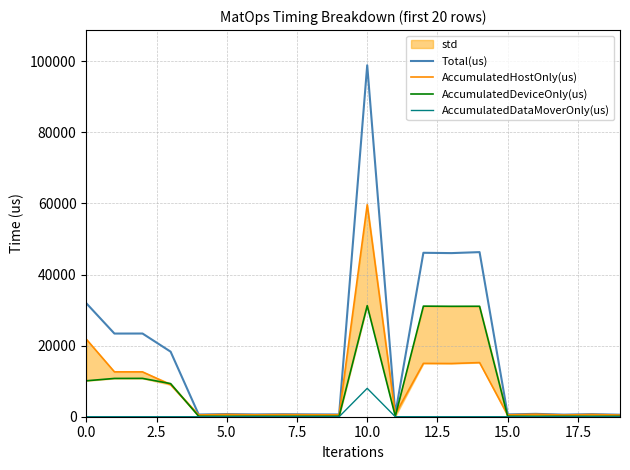

Reading left to right, list all the values displayed in this chart.

Total(us): 31911.0	23394.0	23403.0	18300.0	619.0	742.0	646.0	704.0	657.0	634.0	98877.0	813.0	46115.0	46026.0	46303.0	649.0	804.0	586.0	719.0	566.0
AccumulatedHostOnly(us): 21801.1	12623.5	12620.7	8985.4	501.5	628.7	532.7	590.4	545.6	512.8	59645.7	683.1	15005.7	14966.5	15229.8	532.4	684.1	481.7	620.5	468.0
AccumulatedDeviceOnly(us): 10109.9	10770.5	10782.3	9314.6	117.5	113.3	113.3	113.6	111.4	121.2	31246.4	129.9	31109.3	31059.5	31073.2	116.6	119.9	104.3	98.5	98.0
AccumulatedDataMoverOnly(us): 0.0	0.0	0.0	0.0	0.0	0.0	0.0	0.0	0.0	0.0	7984.9	0.0	0.0	0.0	0.0	0.0	0.0	0.0	0.0	0.0